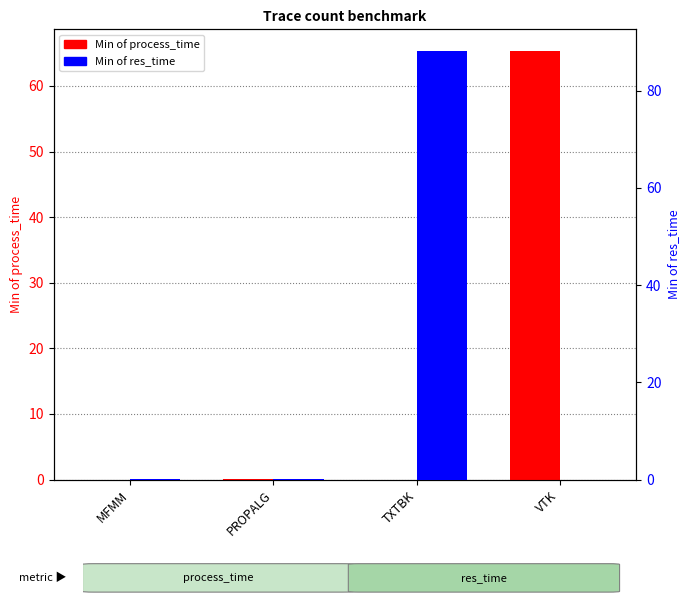

What is the difference between the maximum and second lowest values in the Min of res_time series?

88.1